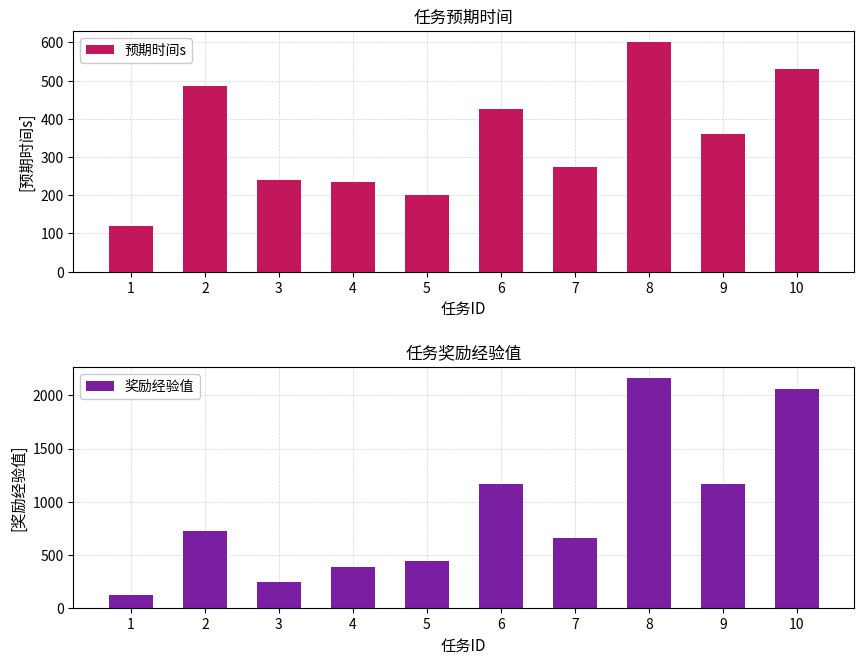

How many values in the 预期时间s series exceed 360?

4